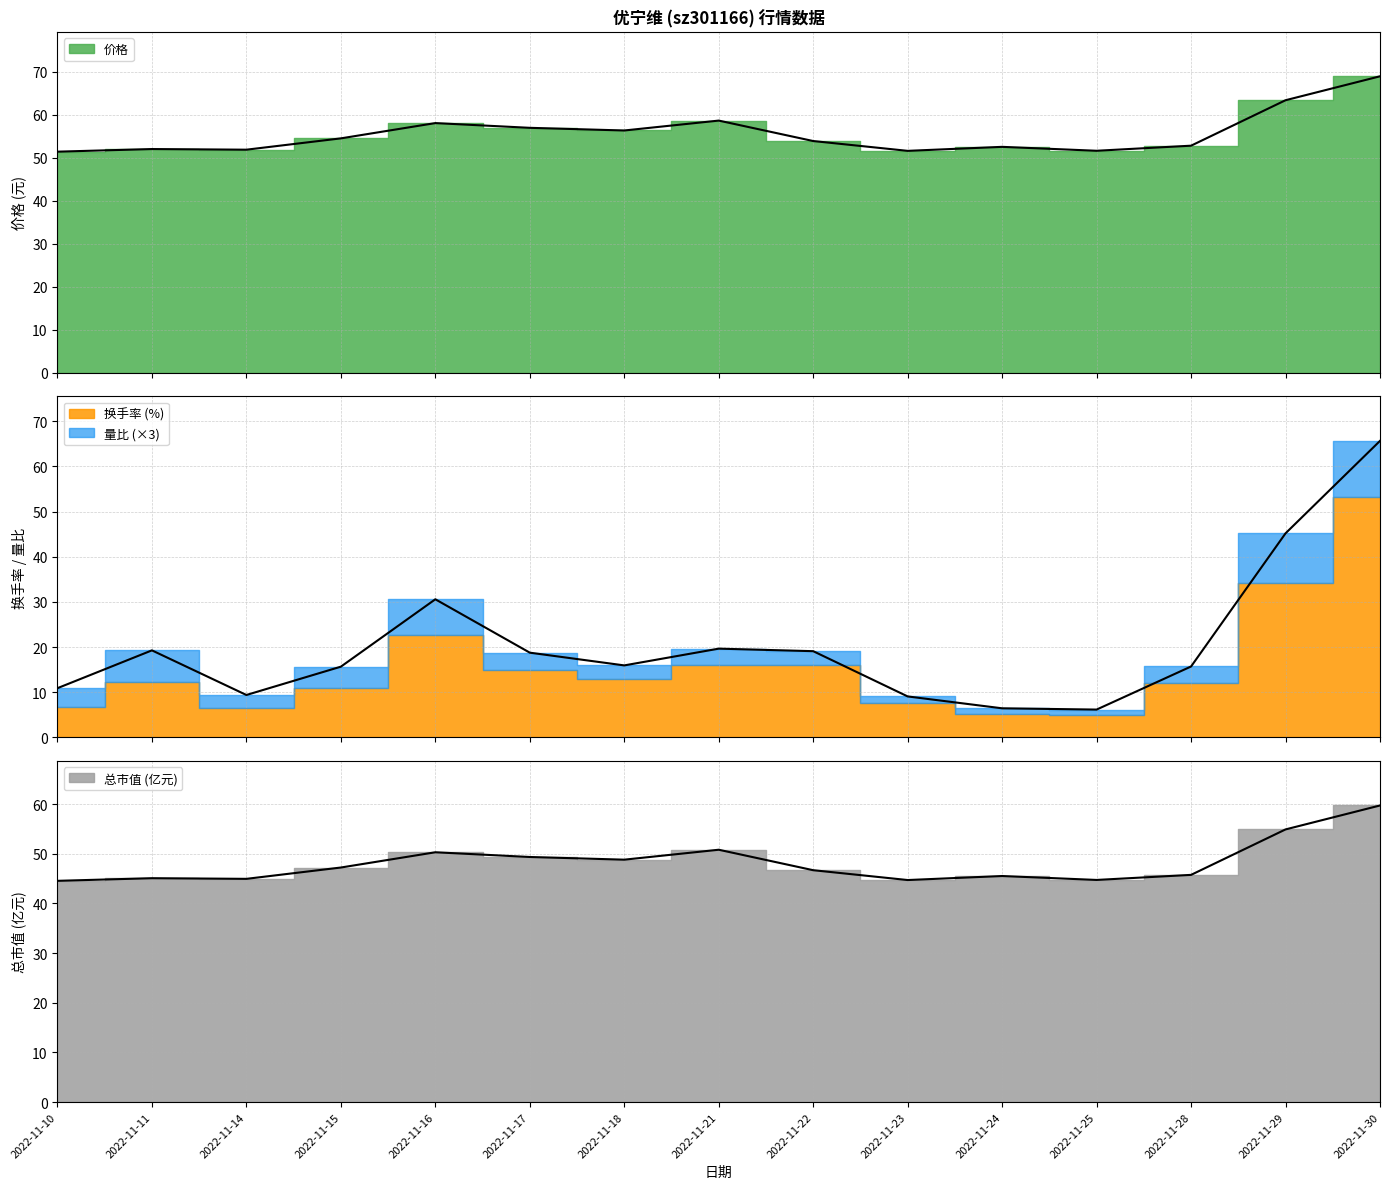

How many lines are shown in the chart?

3